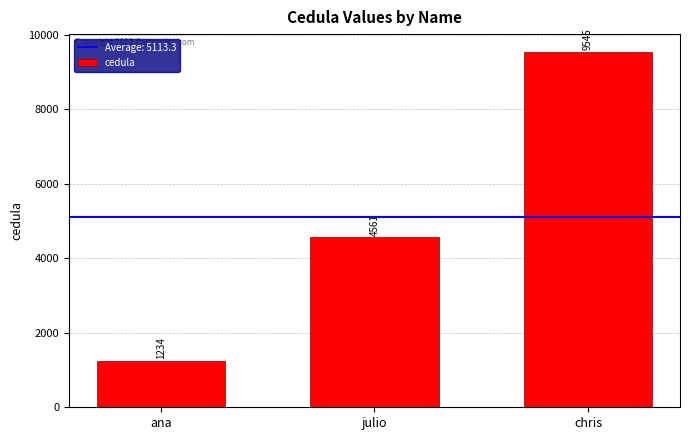

List the labels in order of value, smallest first.

ana, julio, chris